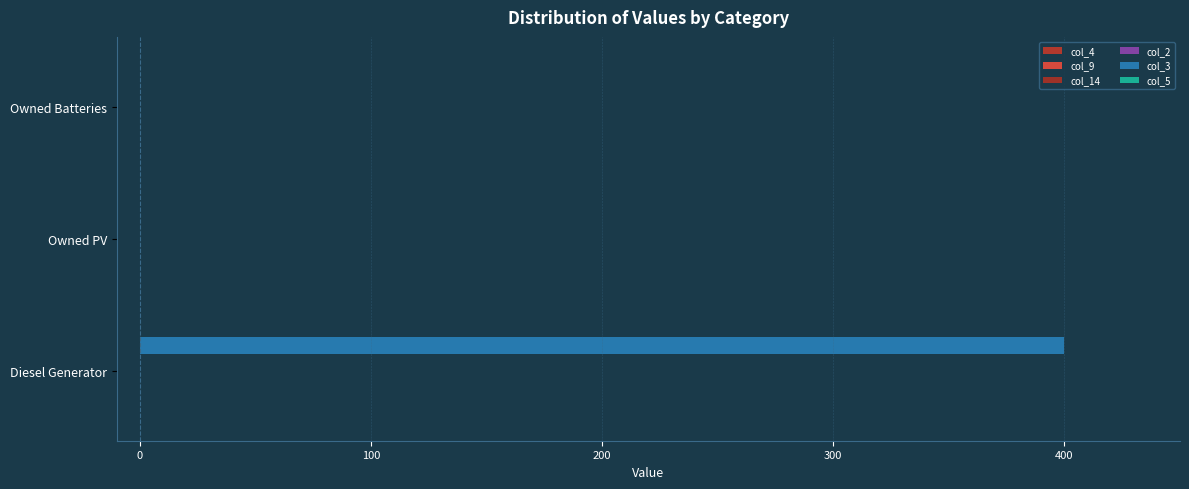

How many distinct data groups are displayed?

1